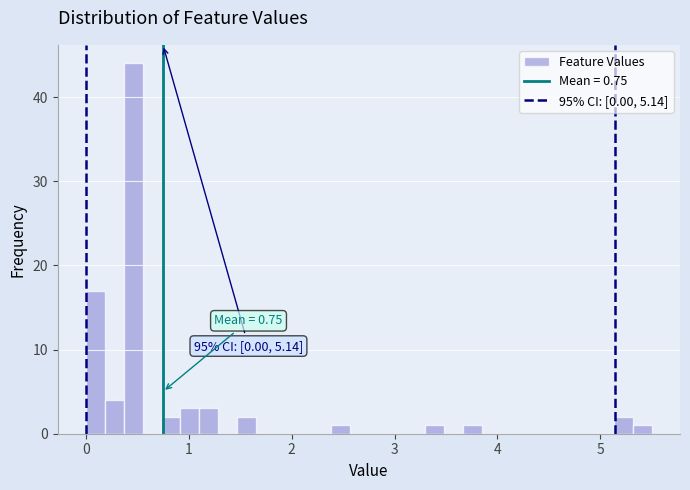

Read against the x-axis, roughly where is the centre of the tallest bar?

0.5